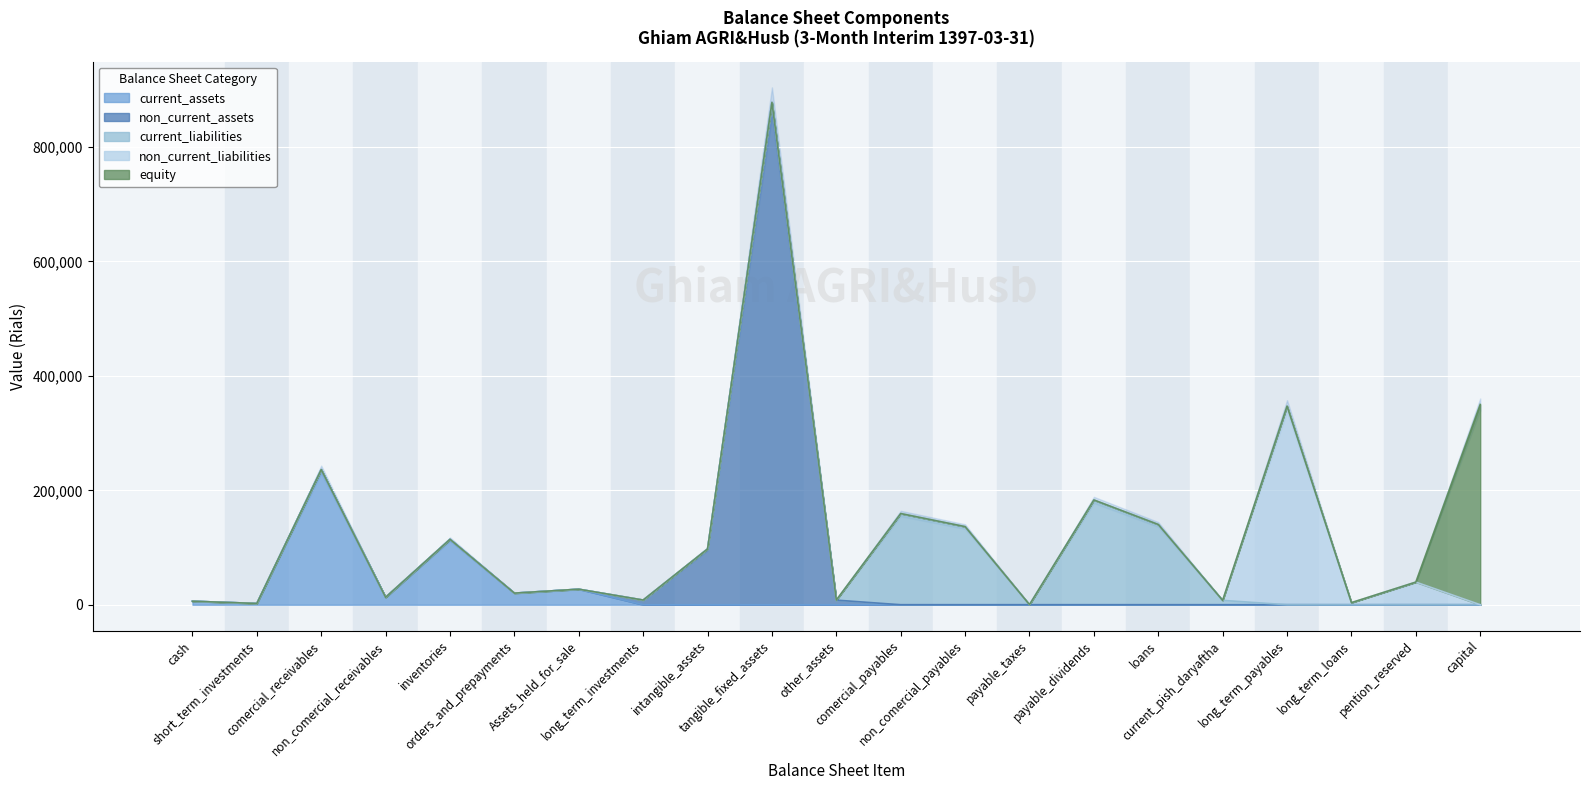

How many positive values does the current_assets series have?

7